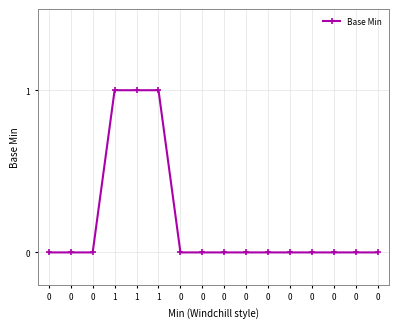

Count the values in the range 0 to 1.

16